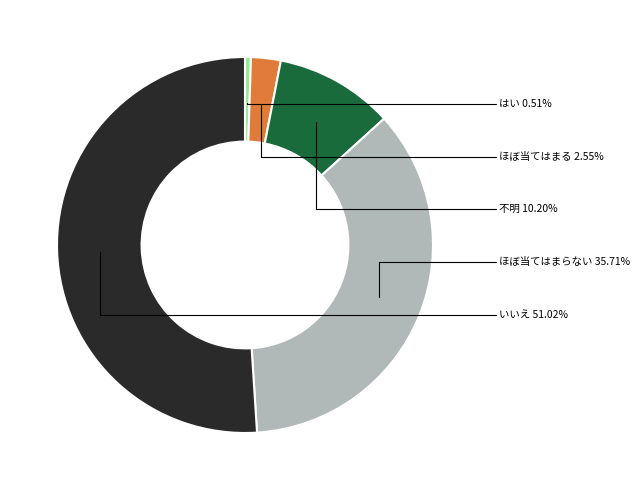

Between はい and ほぼ当てはまらない, which is larger?

ほぼ当てはまらない